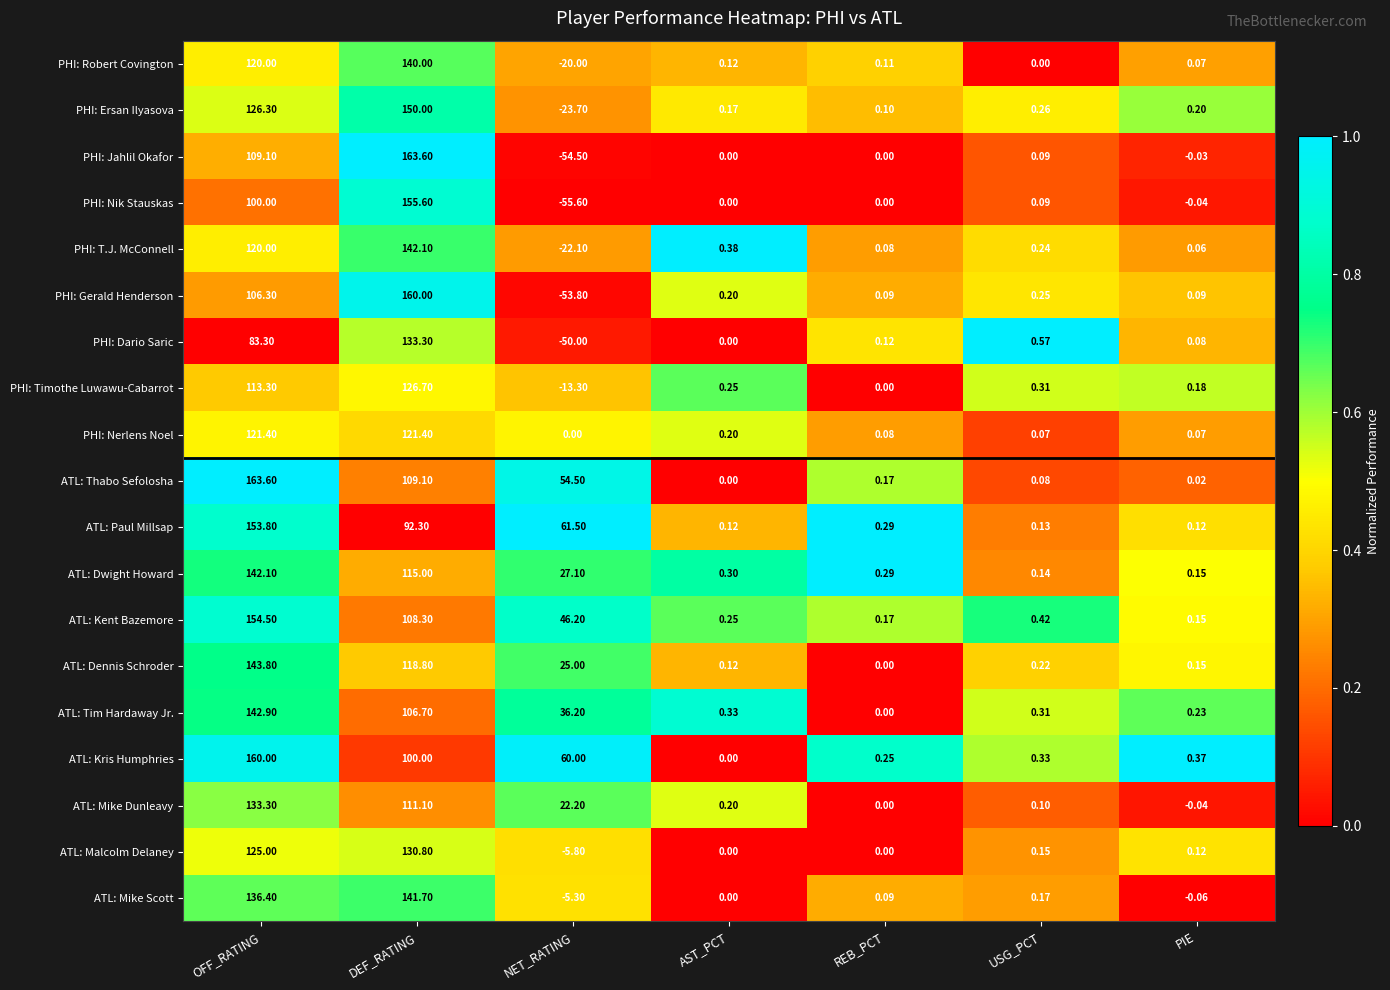

Which series changed the most between OFF_RATING and PIE?

ATL: Thabo Sefolosha